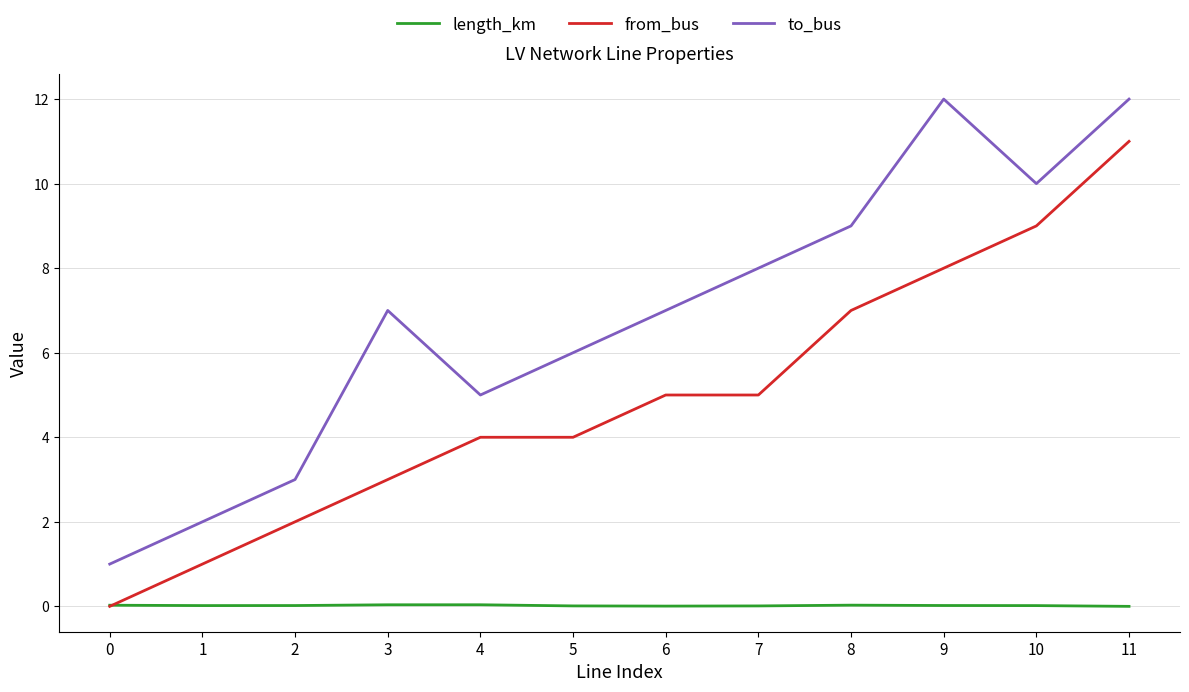

At which label is to_bus closest to 6?

5